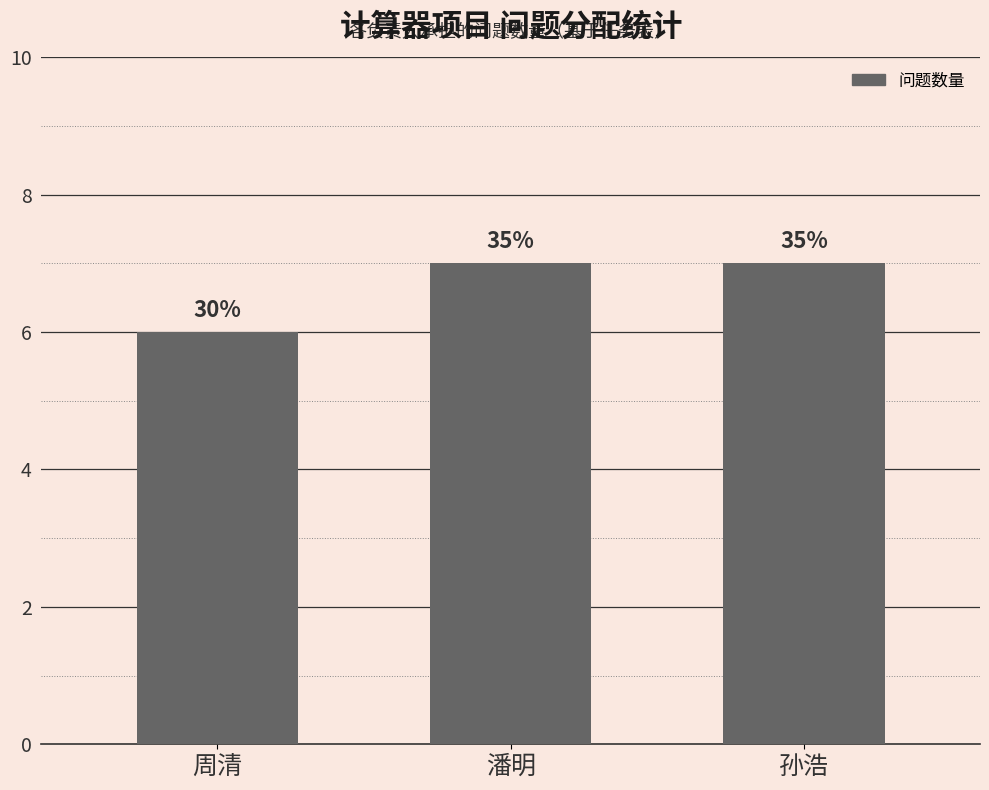

How many bars are there in total?

3